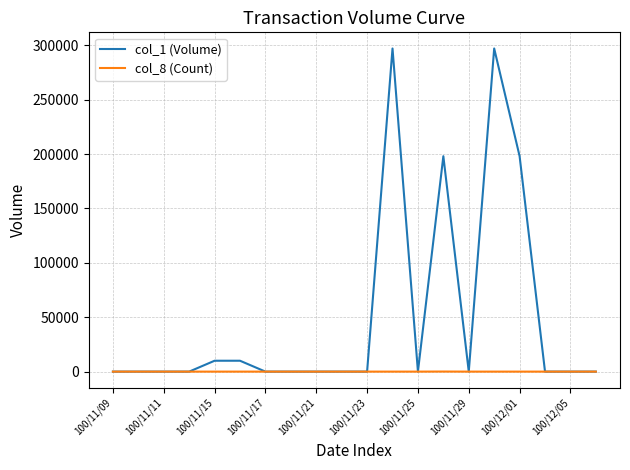

List the series in order of their overall mean, highest first.

col_1 (Volume), col_8 (Count)